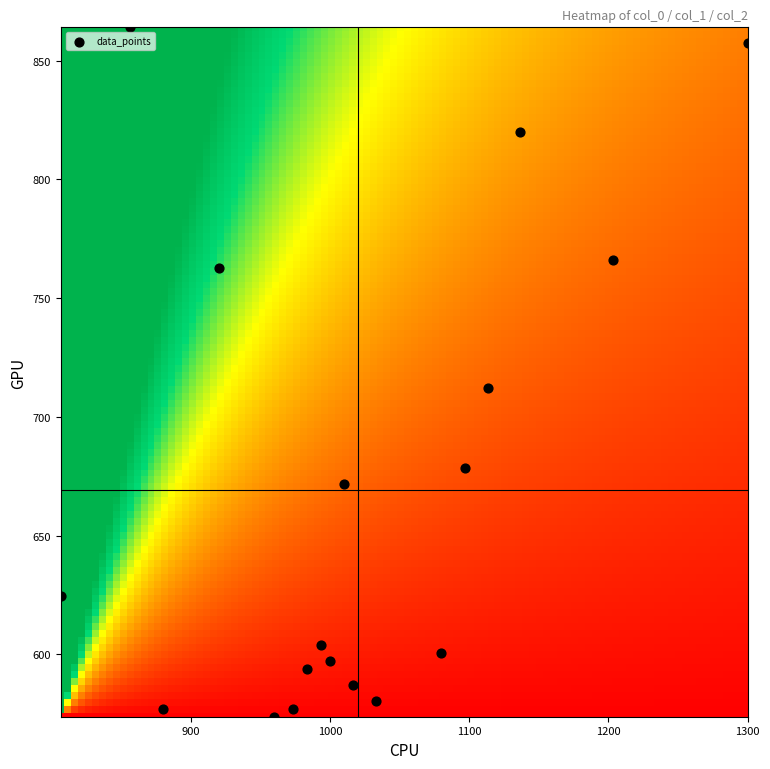

What is the range of X values (max minus min)?

493.3